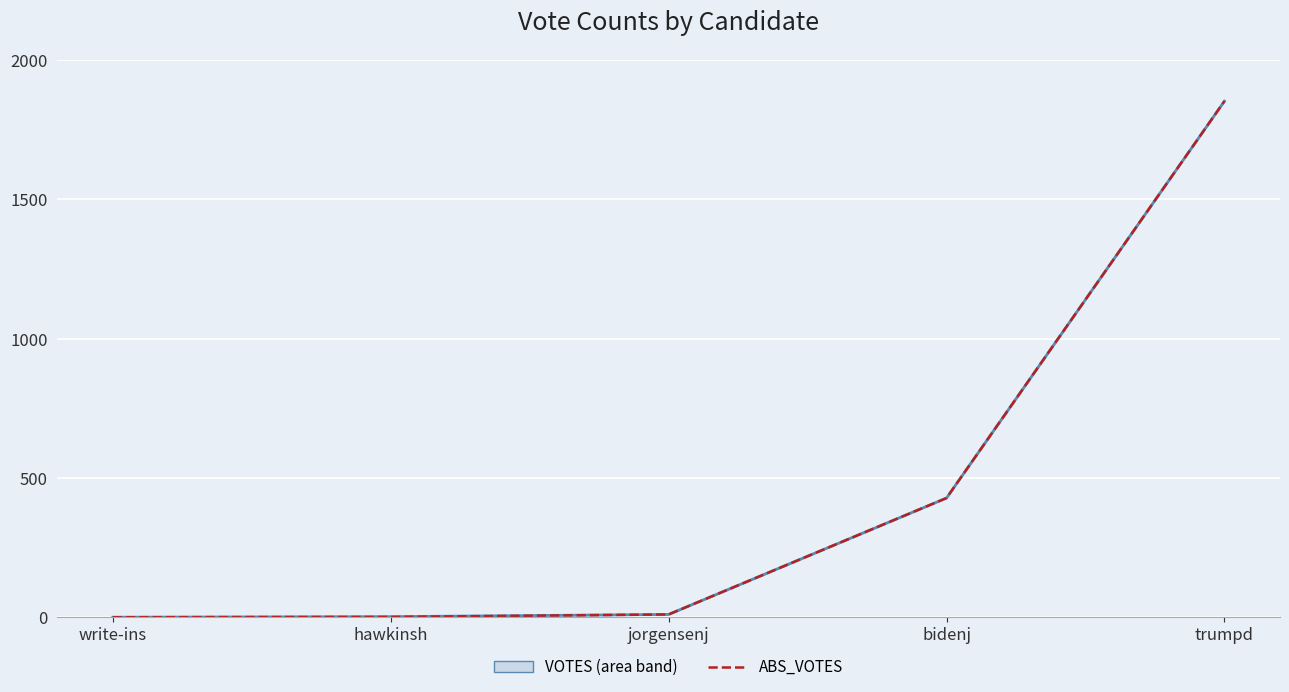

Is this an area chart (filled region under the line)?

No